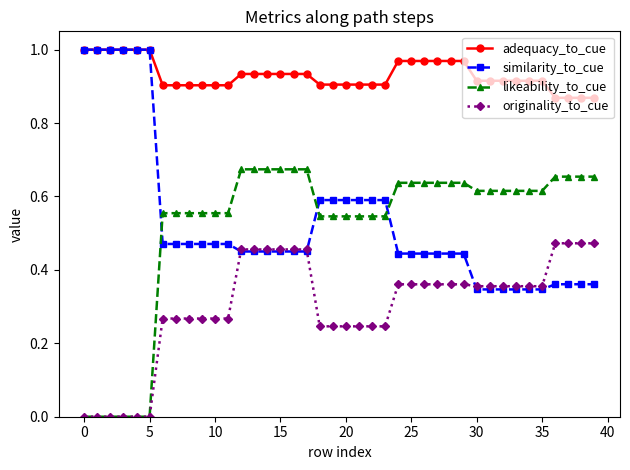

True or false: adequacy_to_cue and likeability_to_cue cross at least once.

False